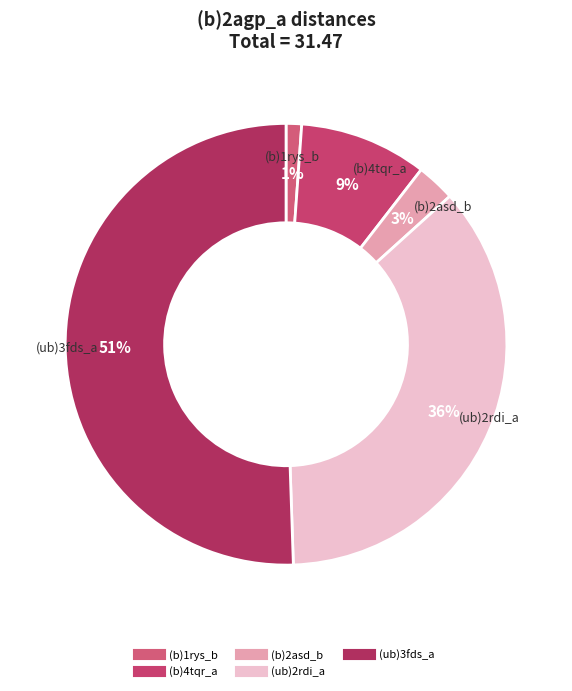

True or false: (b)2asd_b accounts for 14% of the total.

False